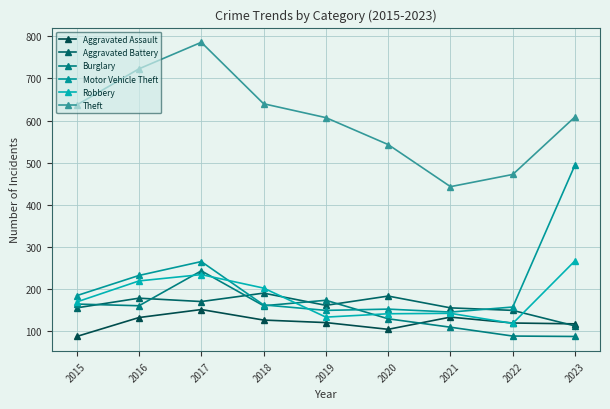

What are all the series names shown in the legend?

Aggravated Assault, Aggravated Battery, Burglary, Motor Vehicle Theft, Robbery, Theft